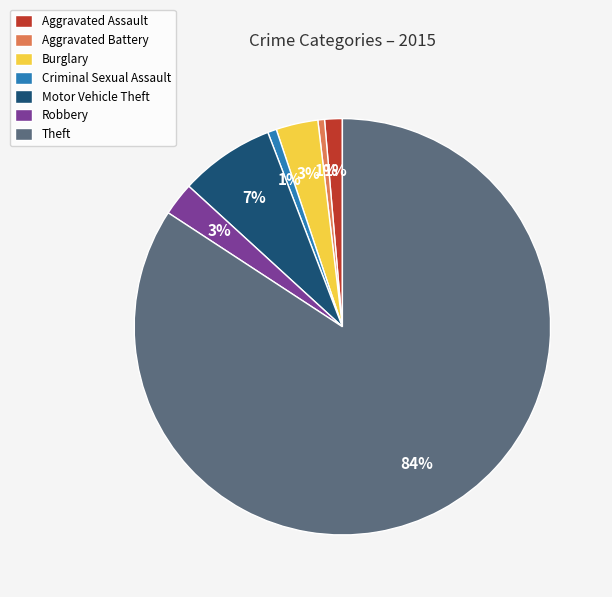

To the nearest percent, what portion does Theft represent?

84%